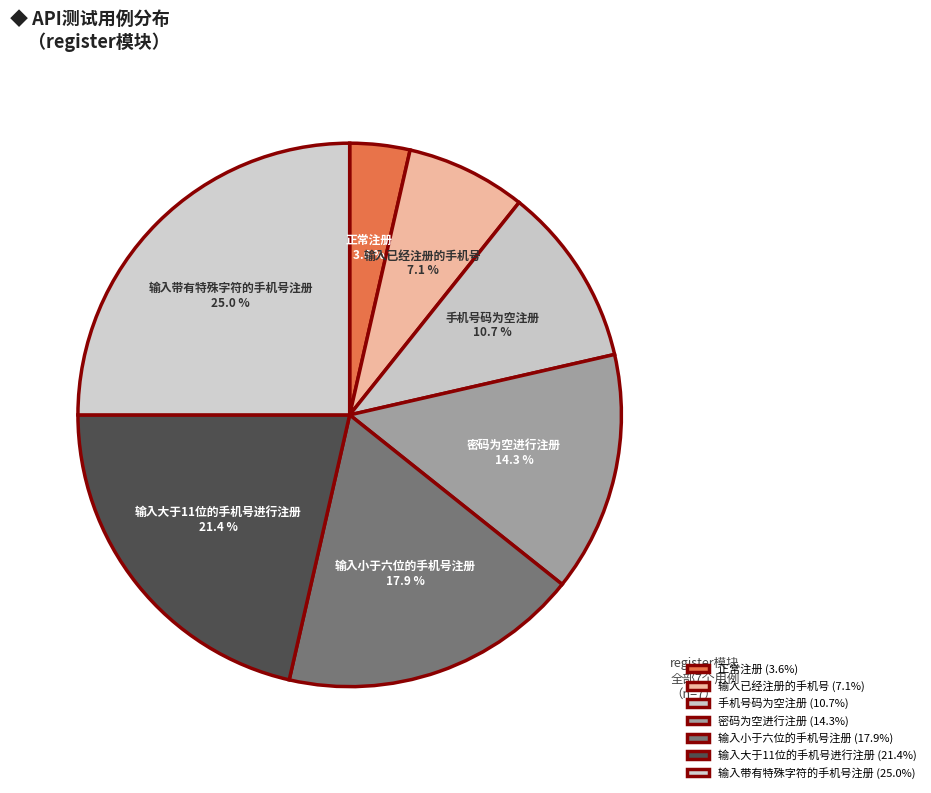

Rank the categories by value from highest to lowest.

输入带有特殊字符的手机号注册, 输入大于11位的手机号进行注册, 输入小于六位的手机号注册, 密码为空进行注册, 手机号码为空注册, 输入已经注册的手机号, 正常注册